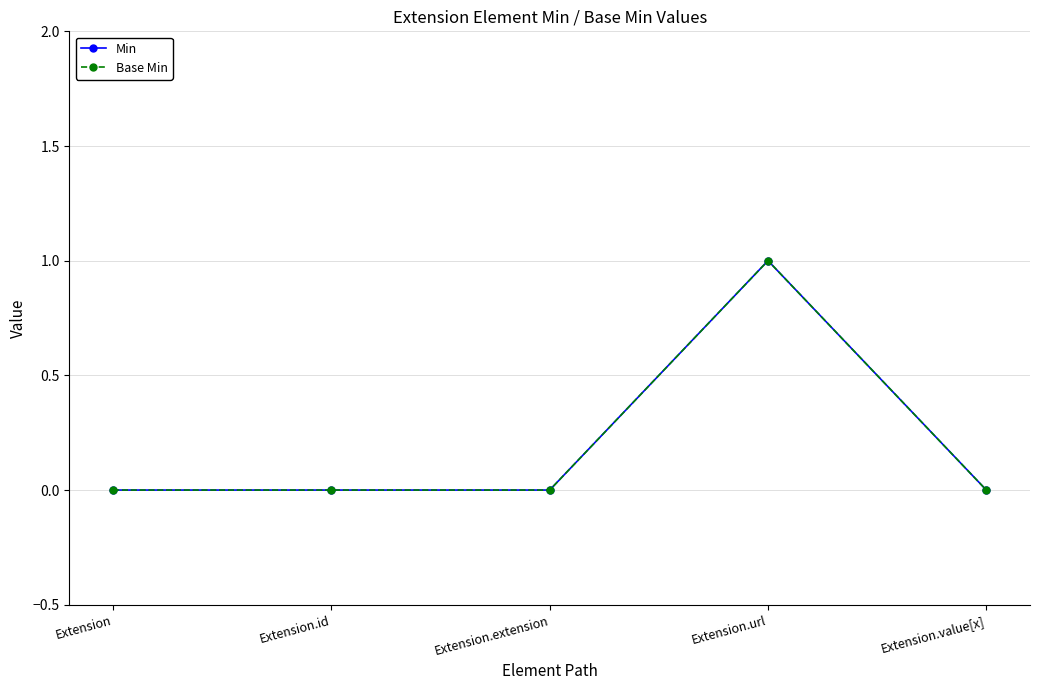

At how many categories does at least one series exceed 0?

1